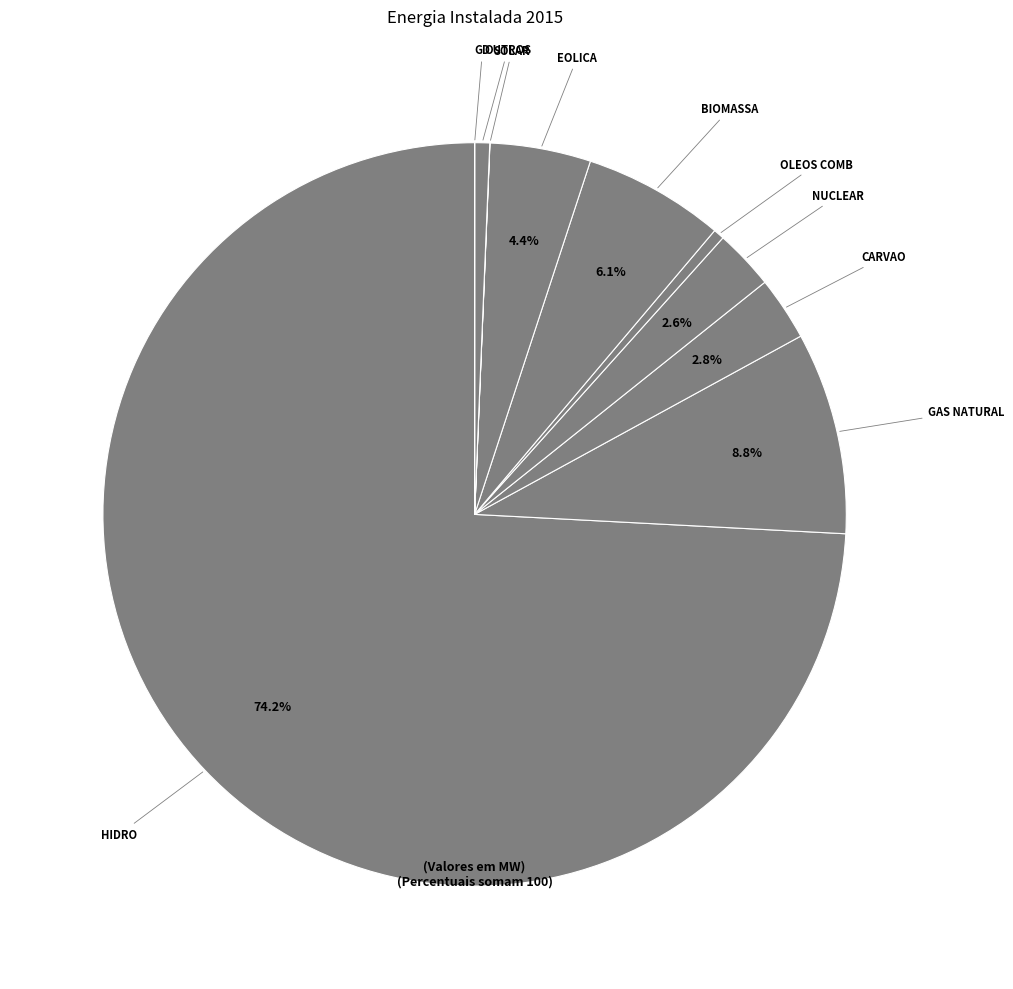

To the nearest percent, what is the average slice percentage?

10%